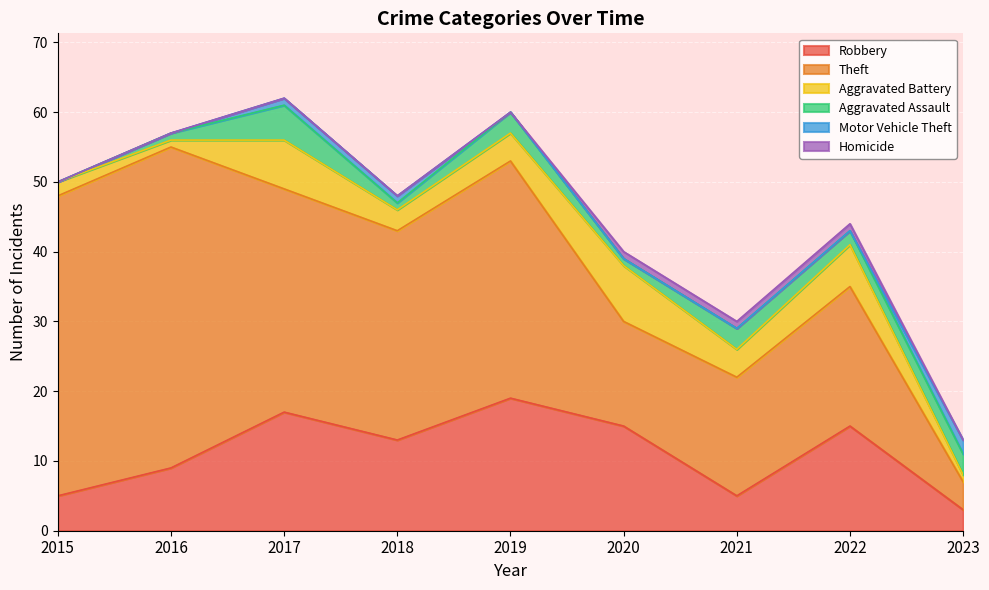

True or false: Homicide and Theft cross at least once.

False